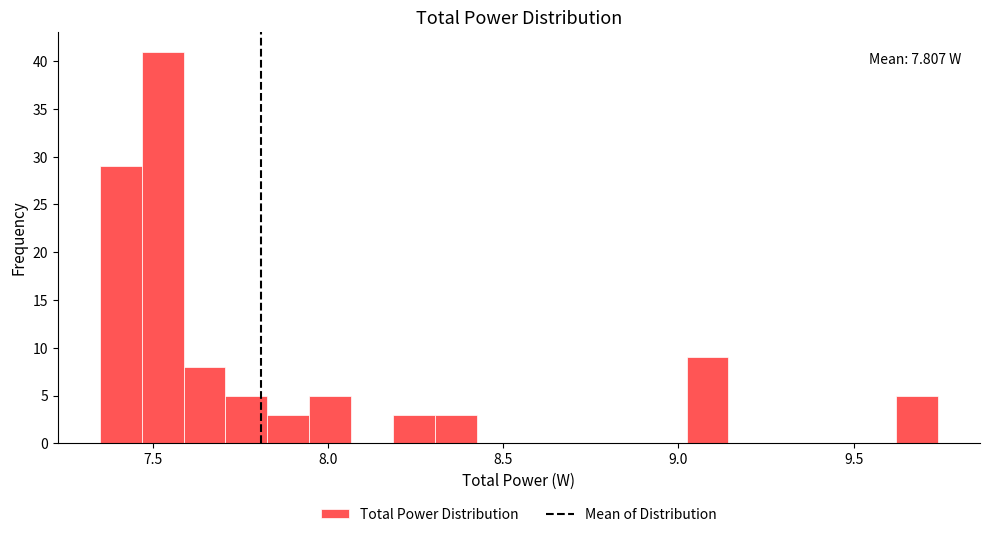

Read against the x-axis, roughly where is the centre of the tallest bar?

7.55